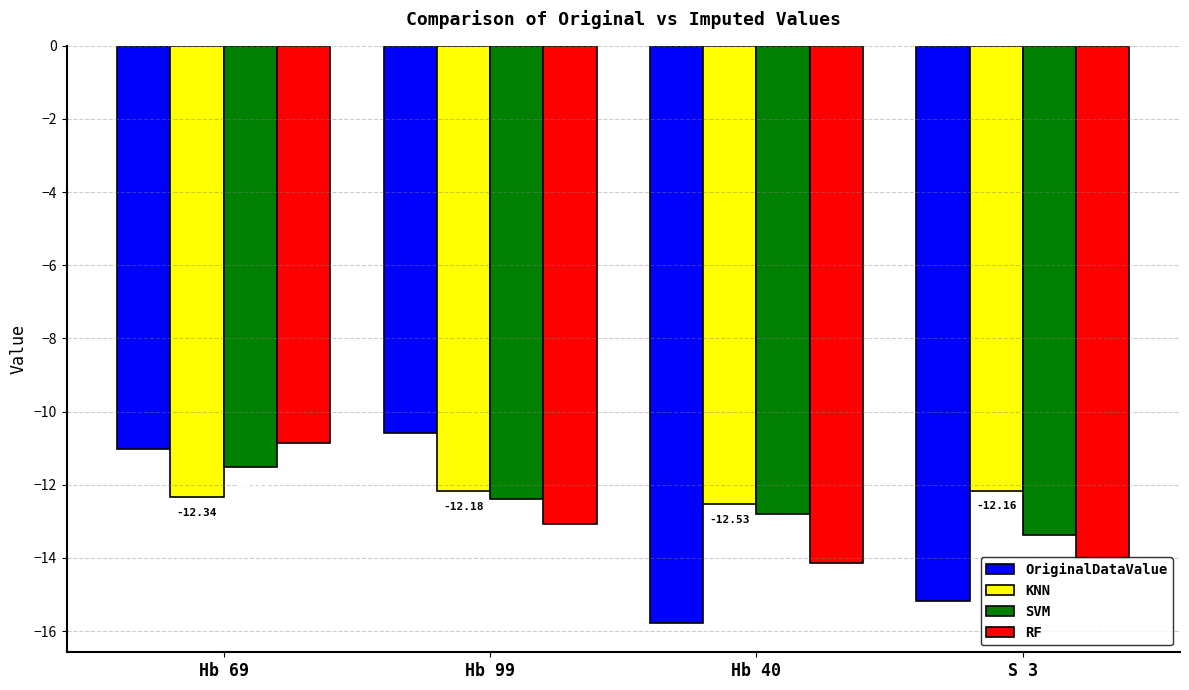

What is the total value across all series at S 3?

-54.7